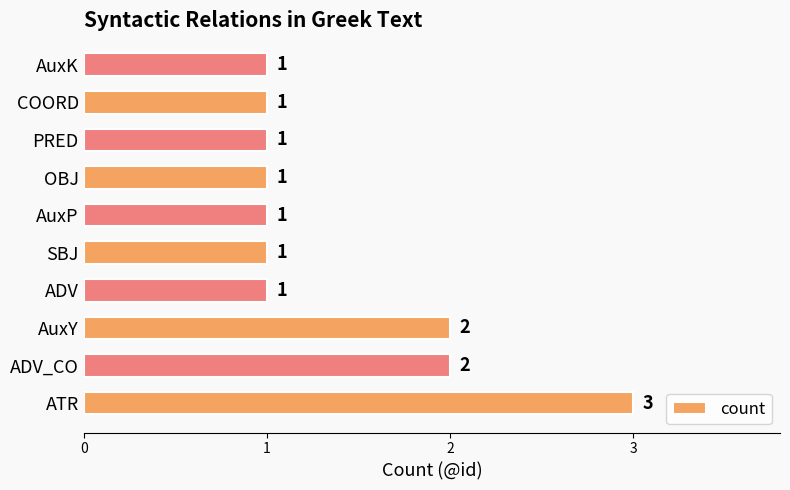

How many values are between 1 and 2?

9